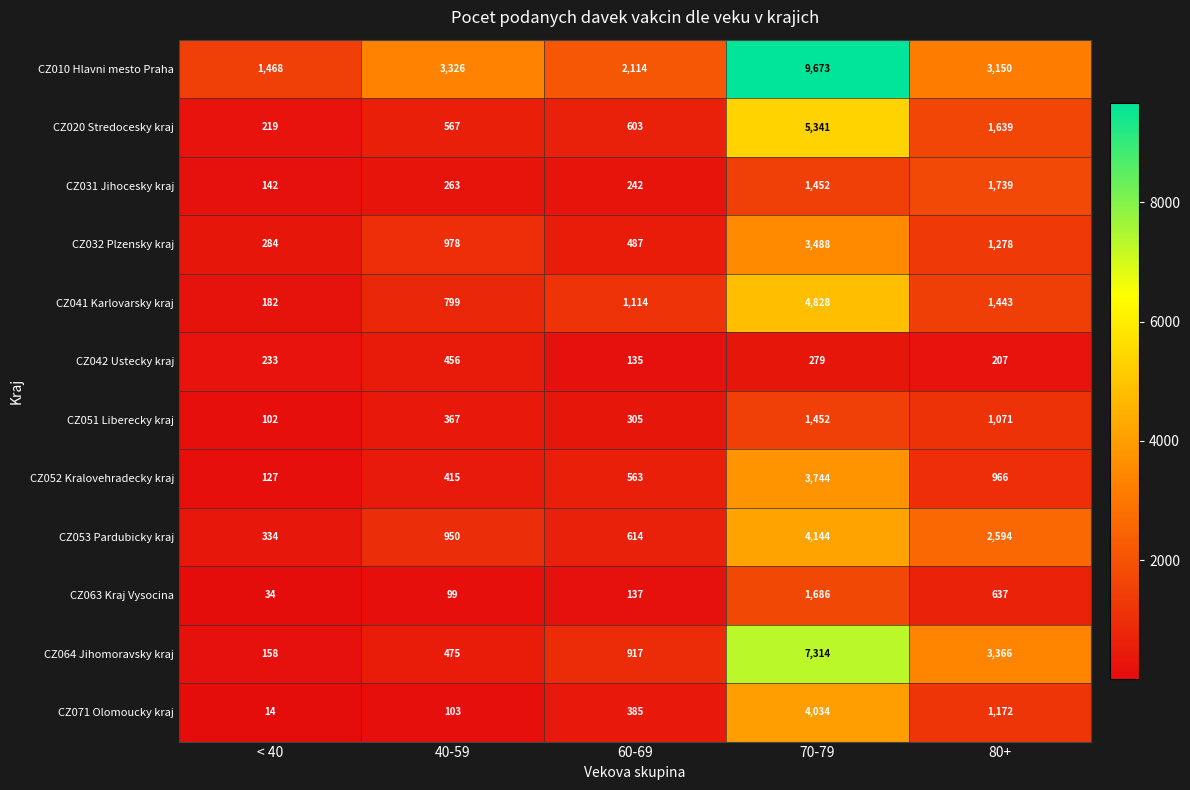

Which series has the largest total across all categories?

CZ010 Hlavni mesto Praha